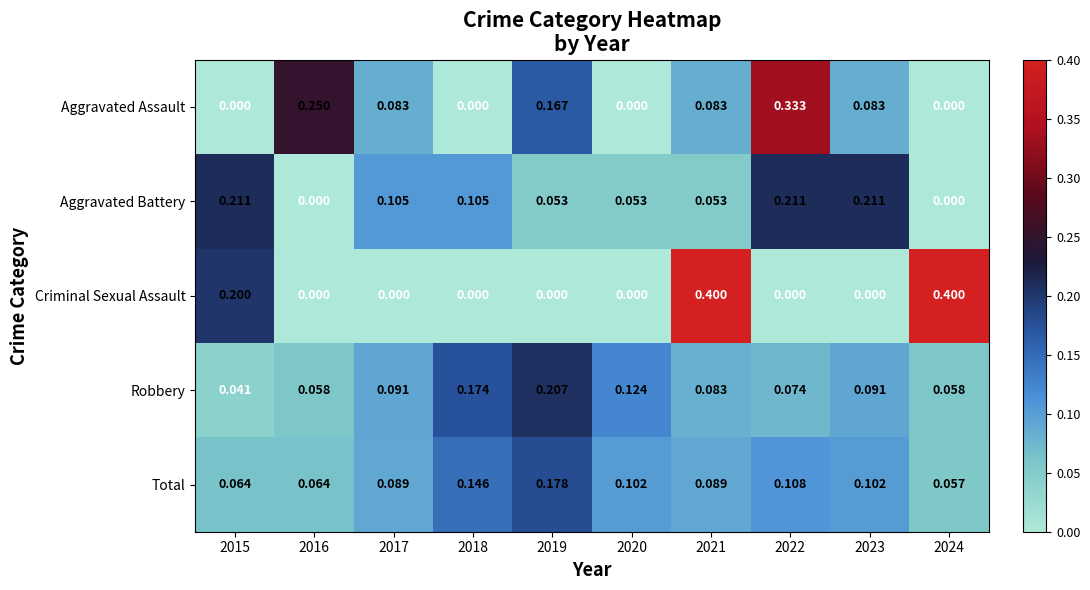

Rank the series by their maximum value, from highest to lowest.

Criminal Sexual Assault, Aggravated Assault, Aggravated Battery, Robbery, Total